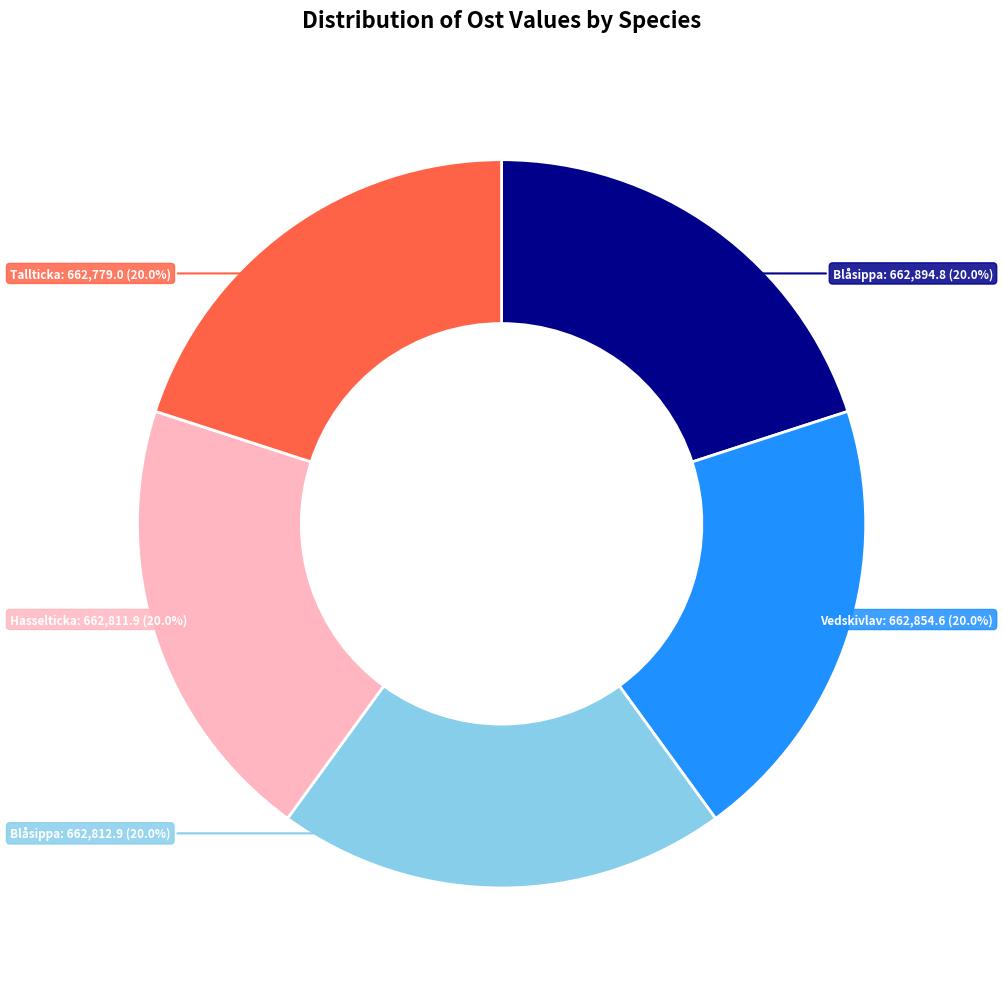

Is there a majority slice in this chart?

No